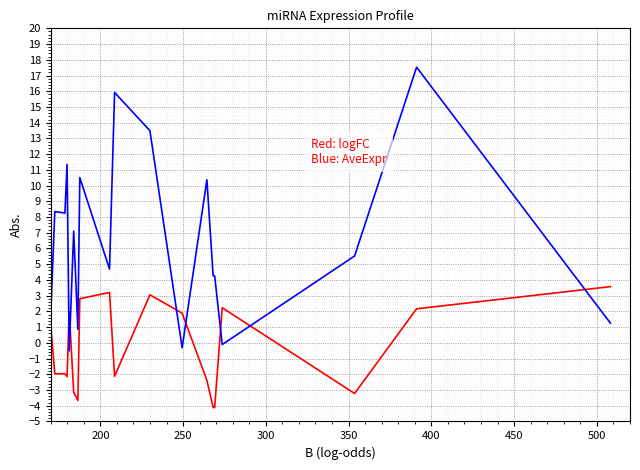

How many negative values does the logFC series have?

11